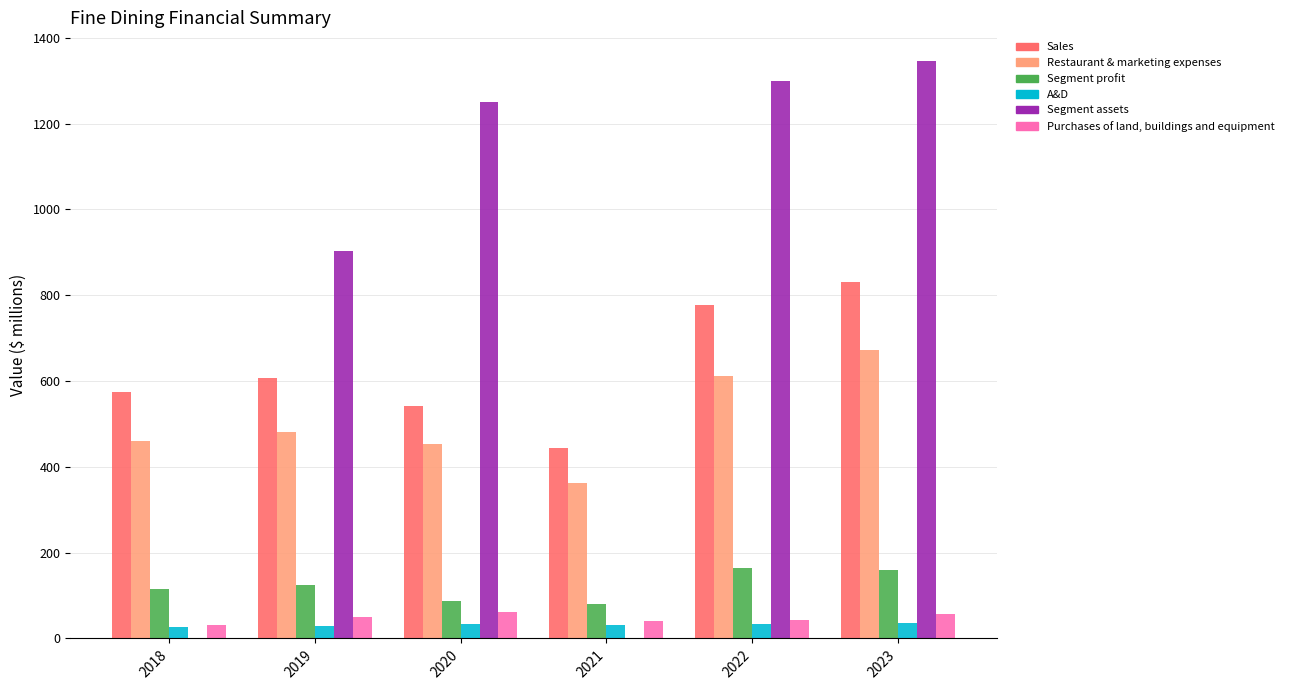

The Segment profit series shows 80.2 at 2021. True or false?

True